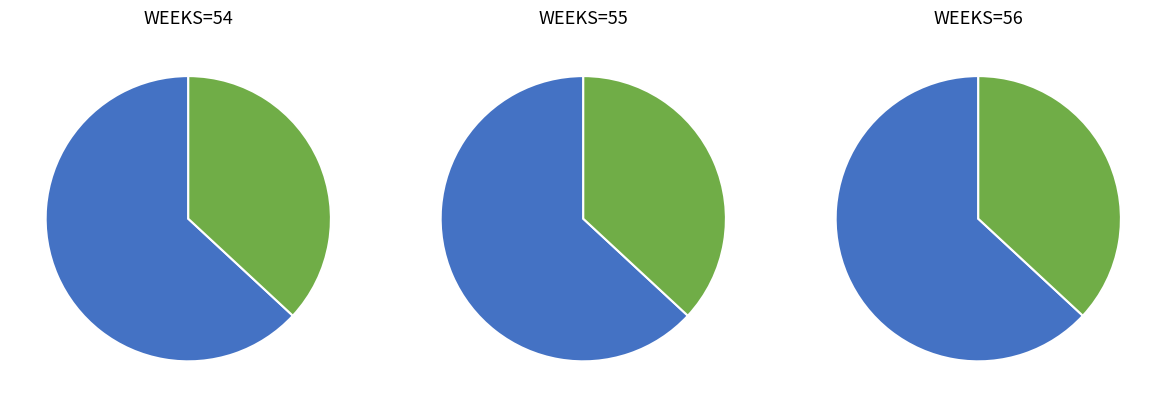

Does W1 (WEEKS=55) represent more than half of the total?

No